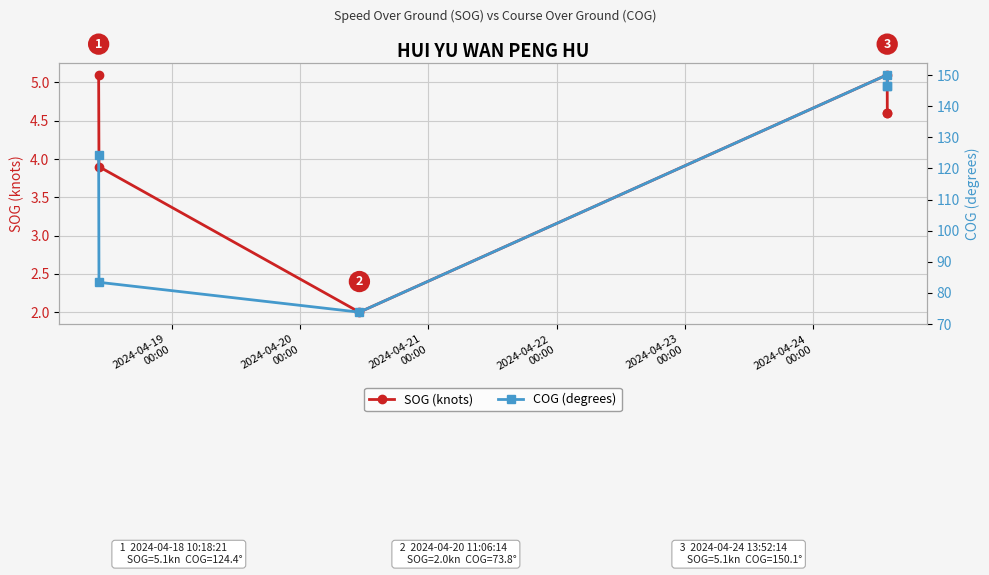

What position from the left is 2024-04-19
00:00?

1